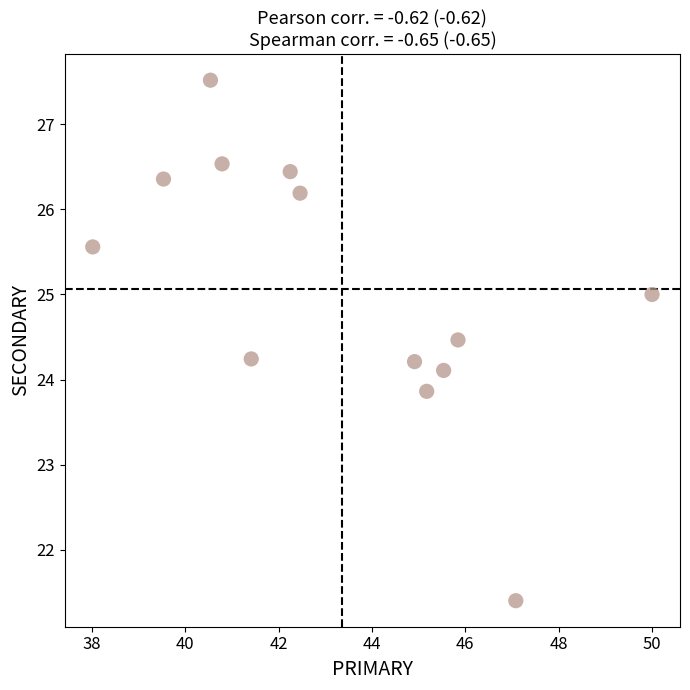

What is the range of X values (max minus min)?

12.0